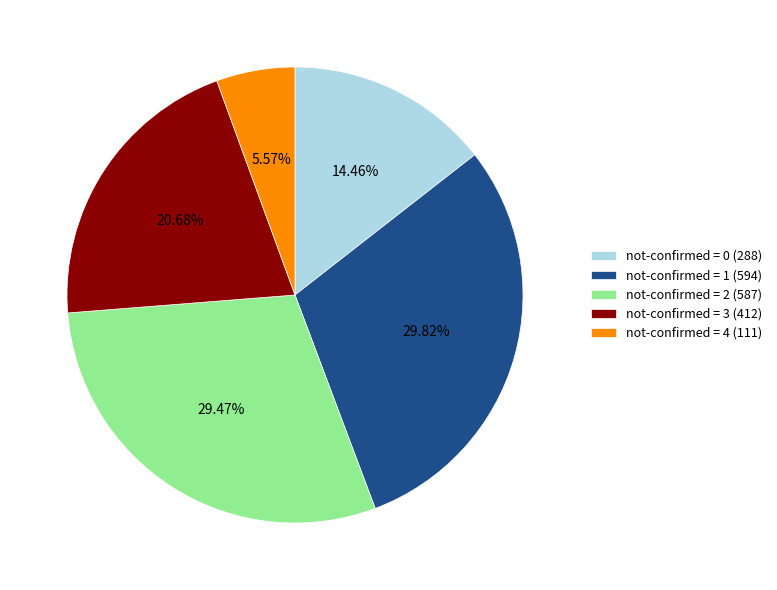

Which has a higher value, not-confirmed = 4 (111) or not-confirmed = 3 (412)?

not-confirmed = 3 (412)